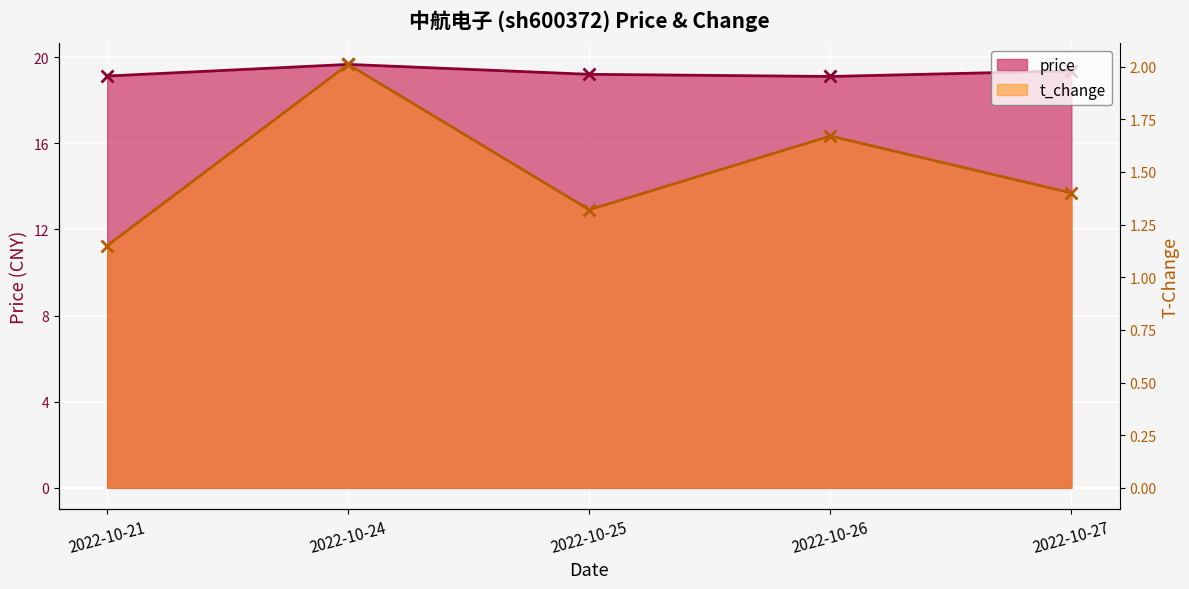

What are all the series names shown in the legend?

price, t_change